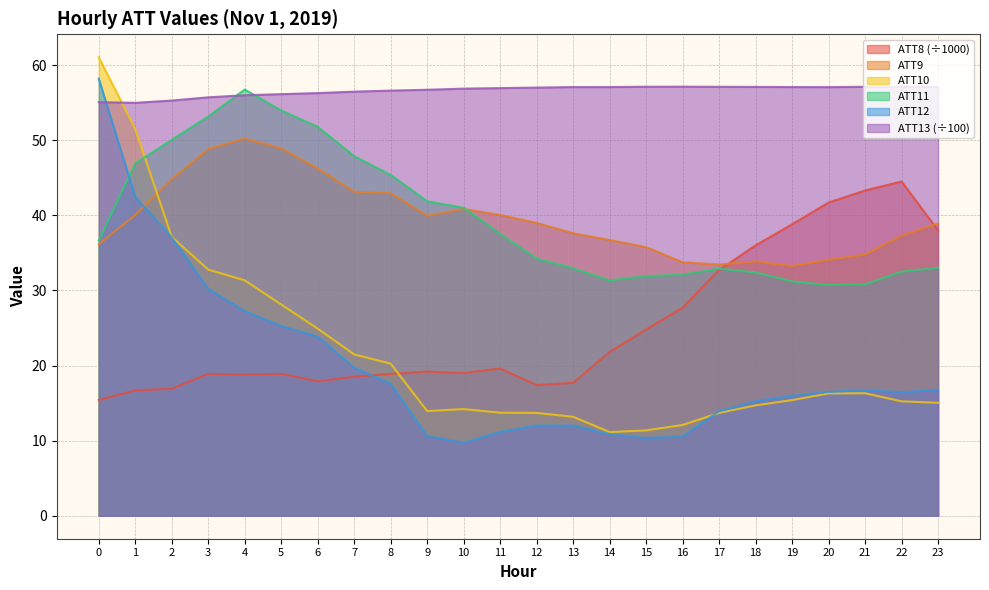

True or false: ATT11 and ATT12 cross at least once.

True